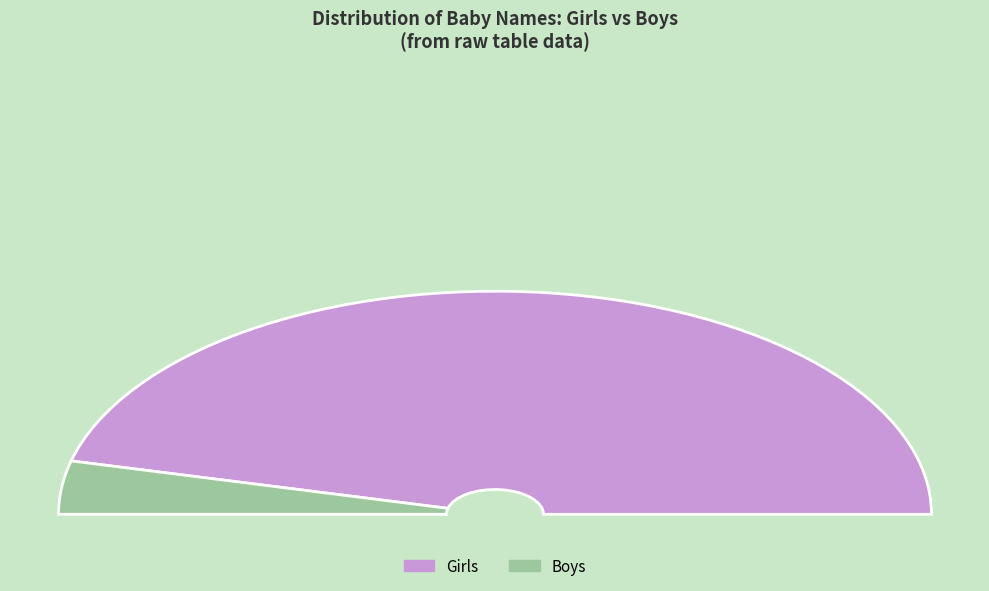

Is 1915 the majority of the pie?

No